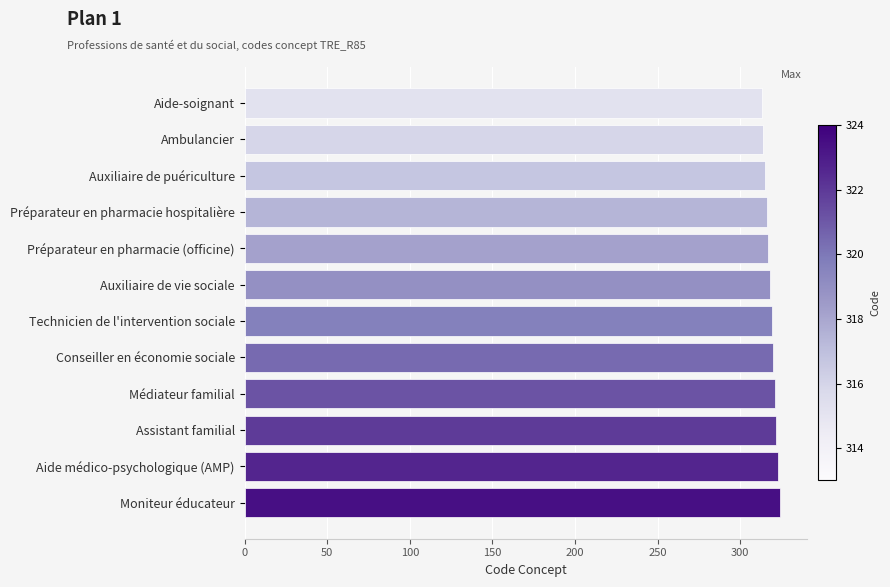

What is the maximum value shown in the chart?

324